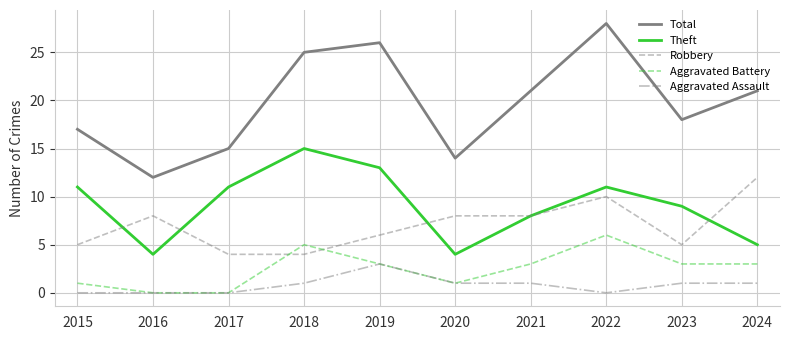

The Robbery series shows 5 at 2015. True or false?

True